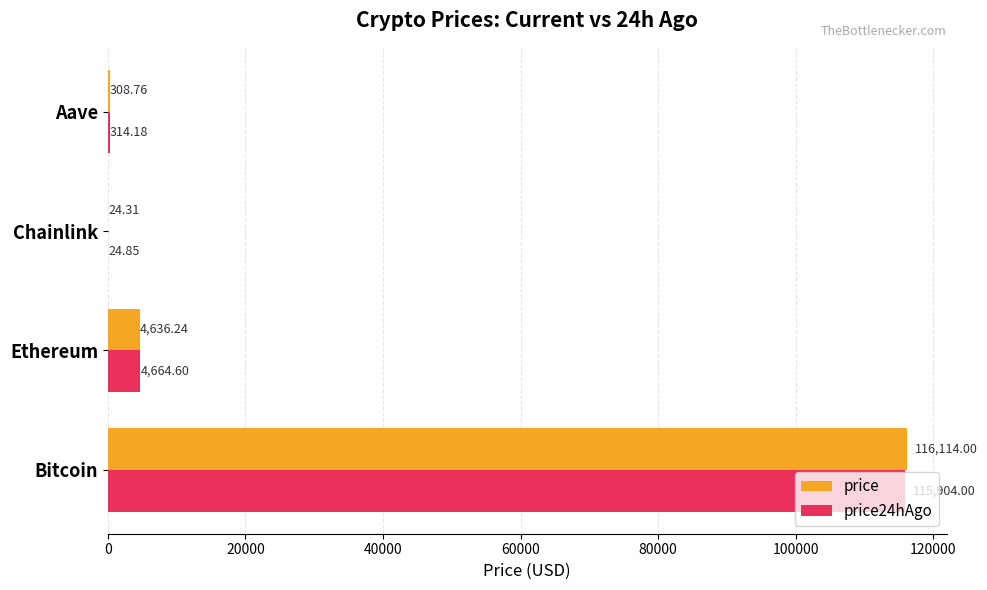

At which category does the chart reach its peak across all series?

Bitcoin